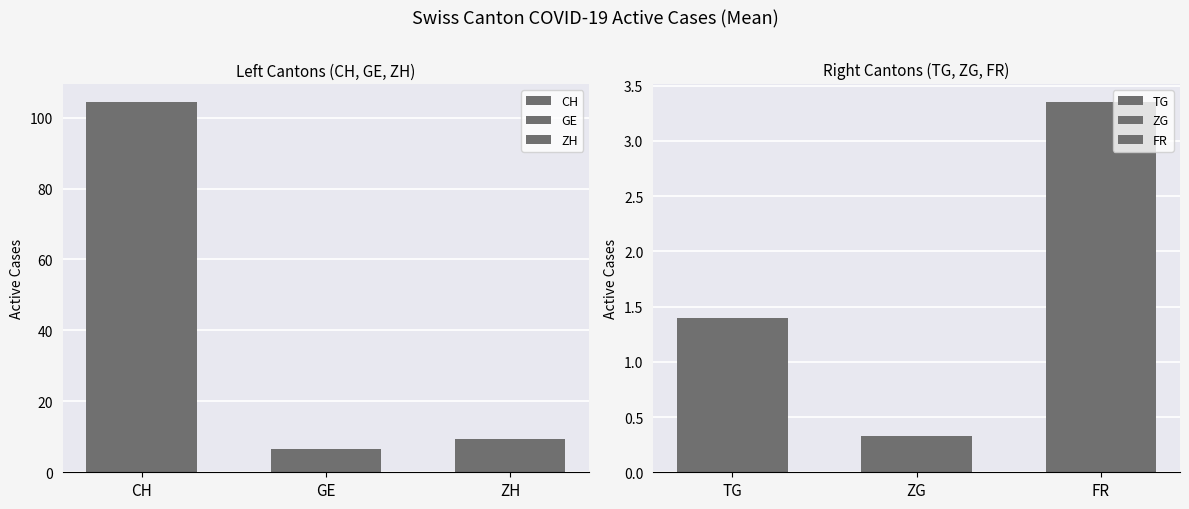

Does the chart contain any negative values?

No